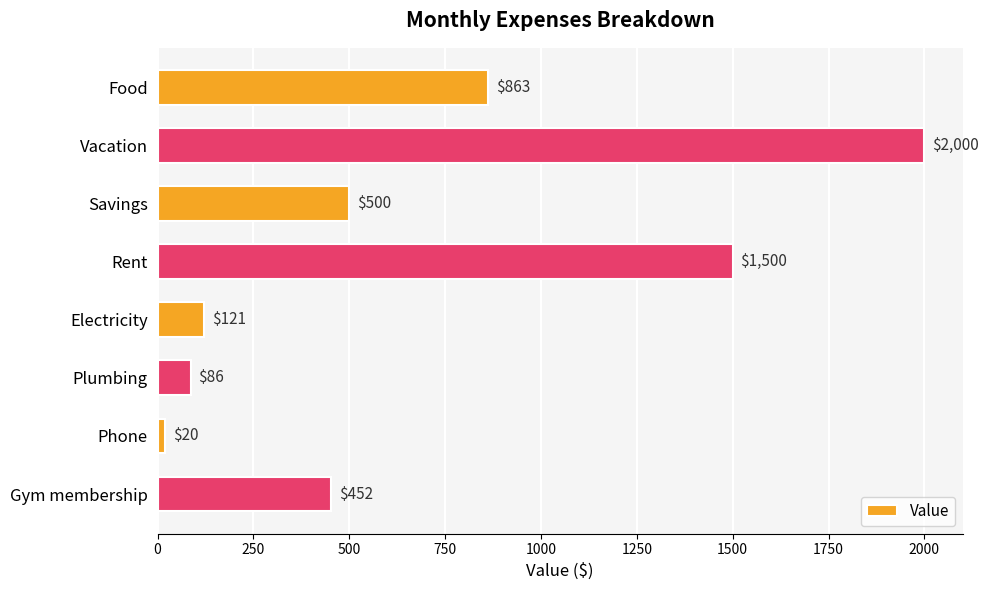

Between Vacation and Phone, which is larger?

Vacation